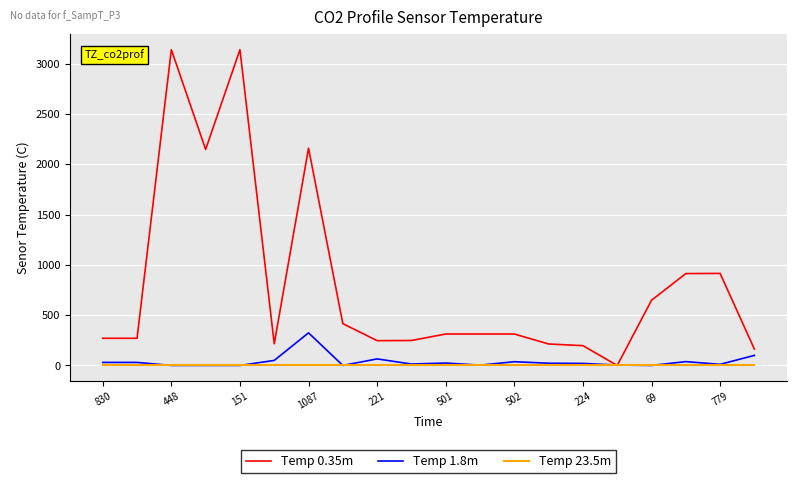

Which series has the widest spread of values?

Temp 0.35m